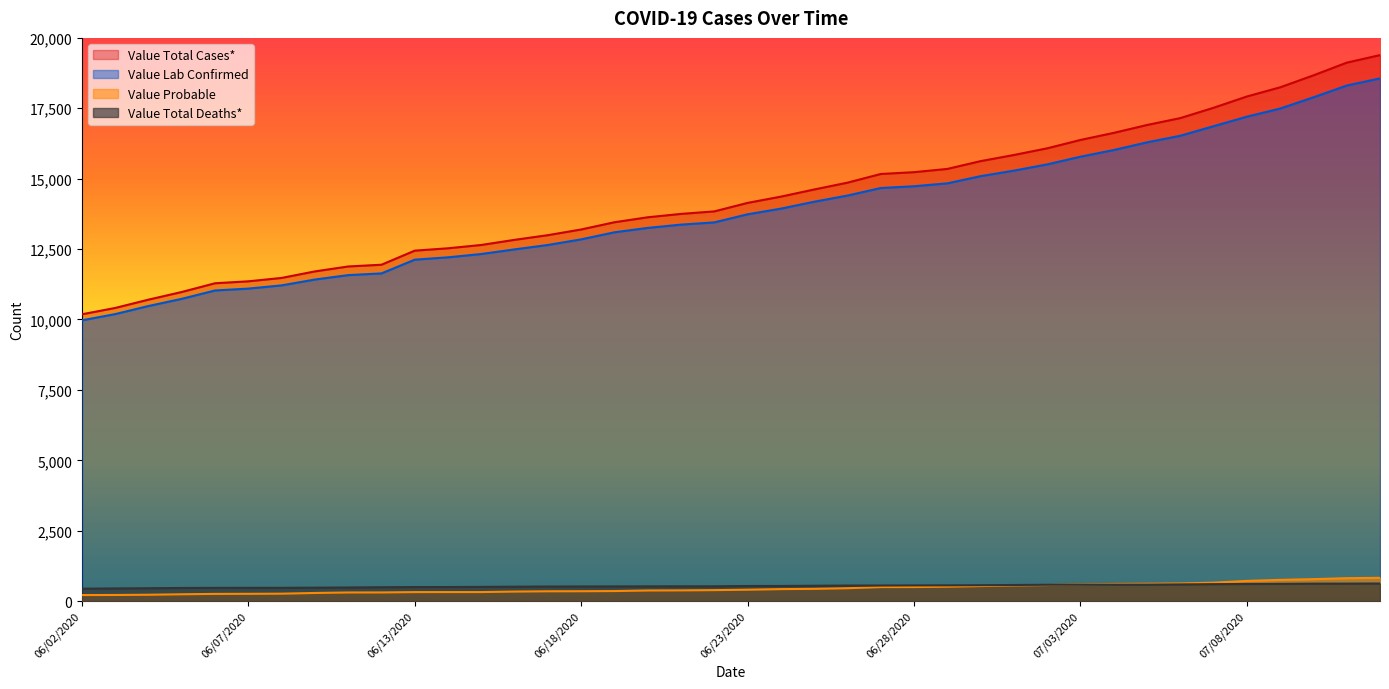

Is the value of Value Total Deaths* at 07/10/2020 greater than the value of Value Probable at 07/04/2020?

Yes